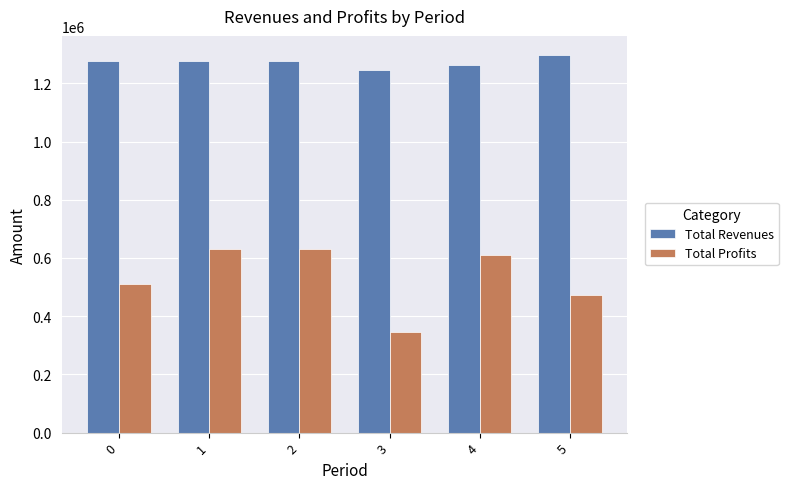

Where does the Total Profits series first go above 610895?

1